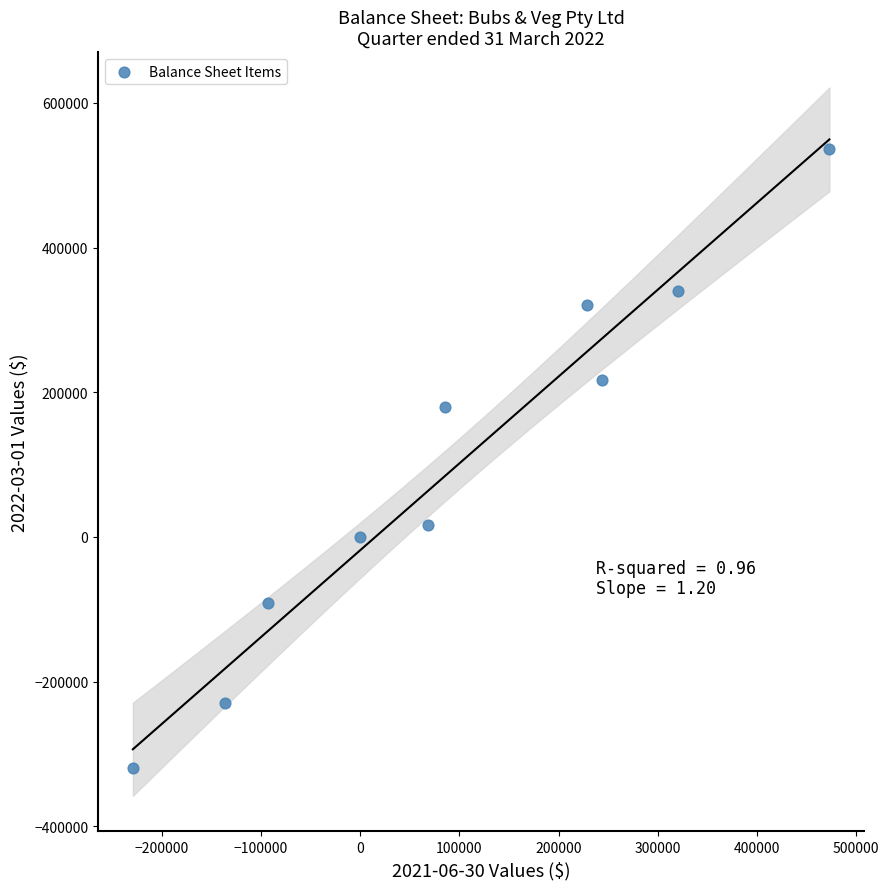

What Y value in the scatter plot is closest to 108332?

179661.7